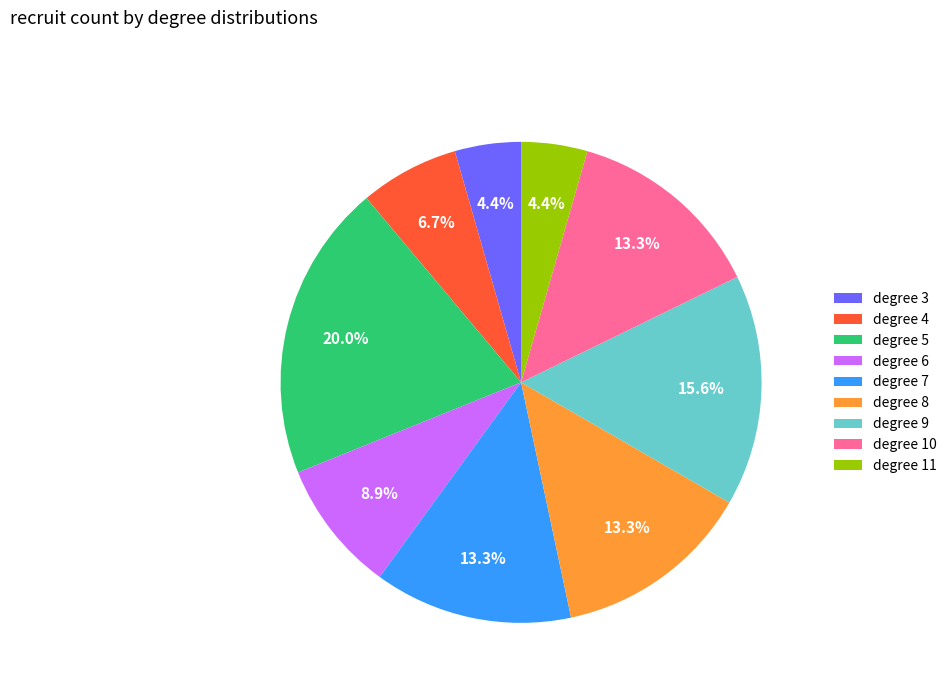

To the nearest percent, what portion does degree 5 represent?

20%